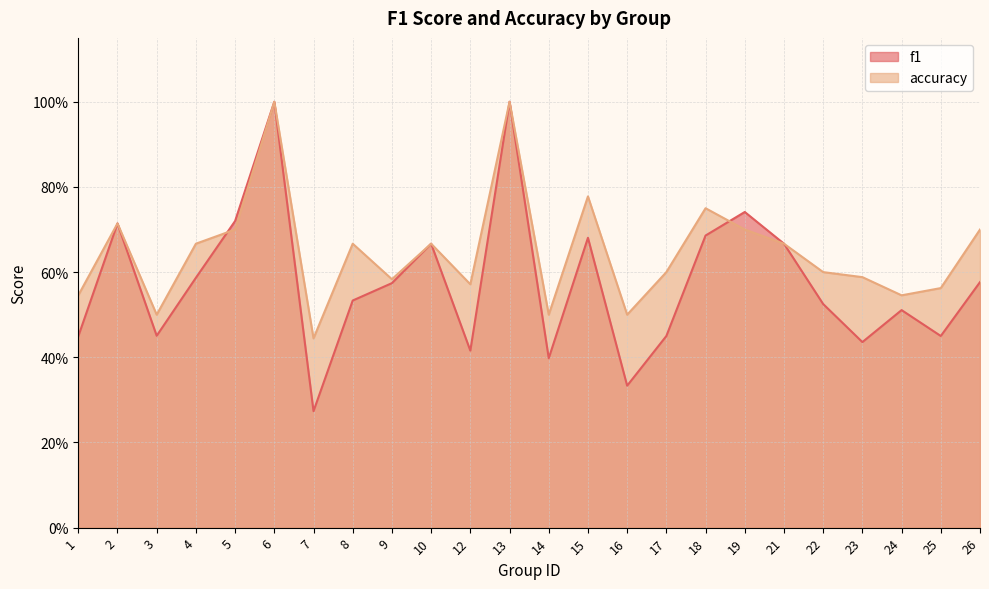

Which label corresponds to the largest value in the chart?

6